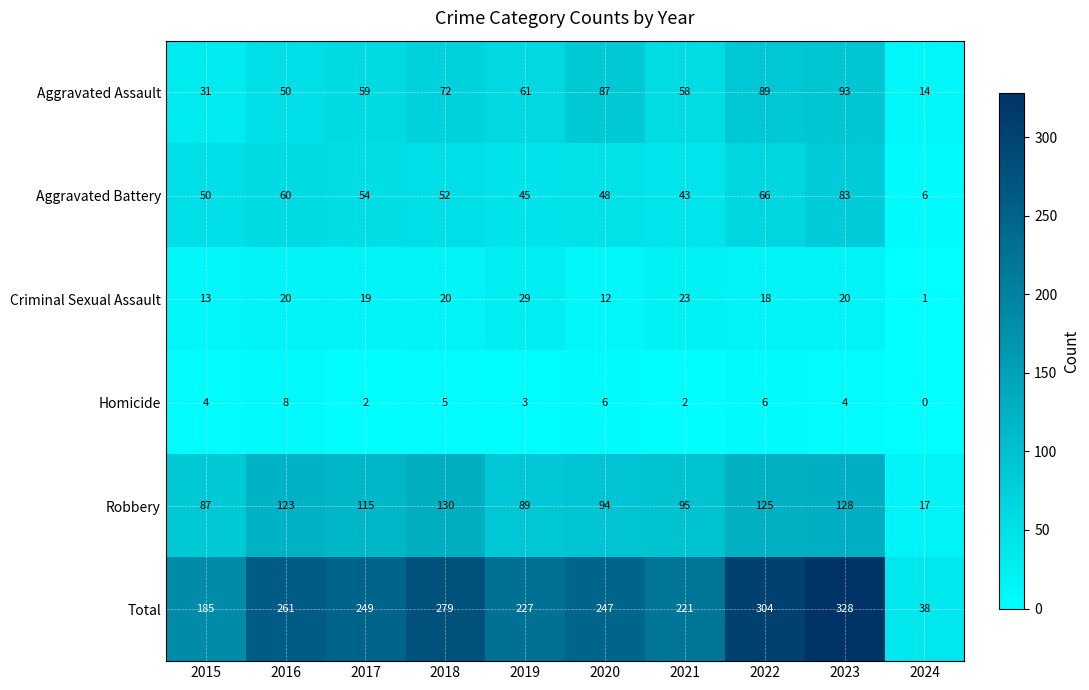

What value does the Aggravated Battery series have at 2018, to the nearest 10?

50